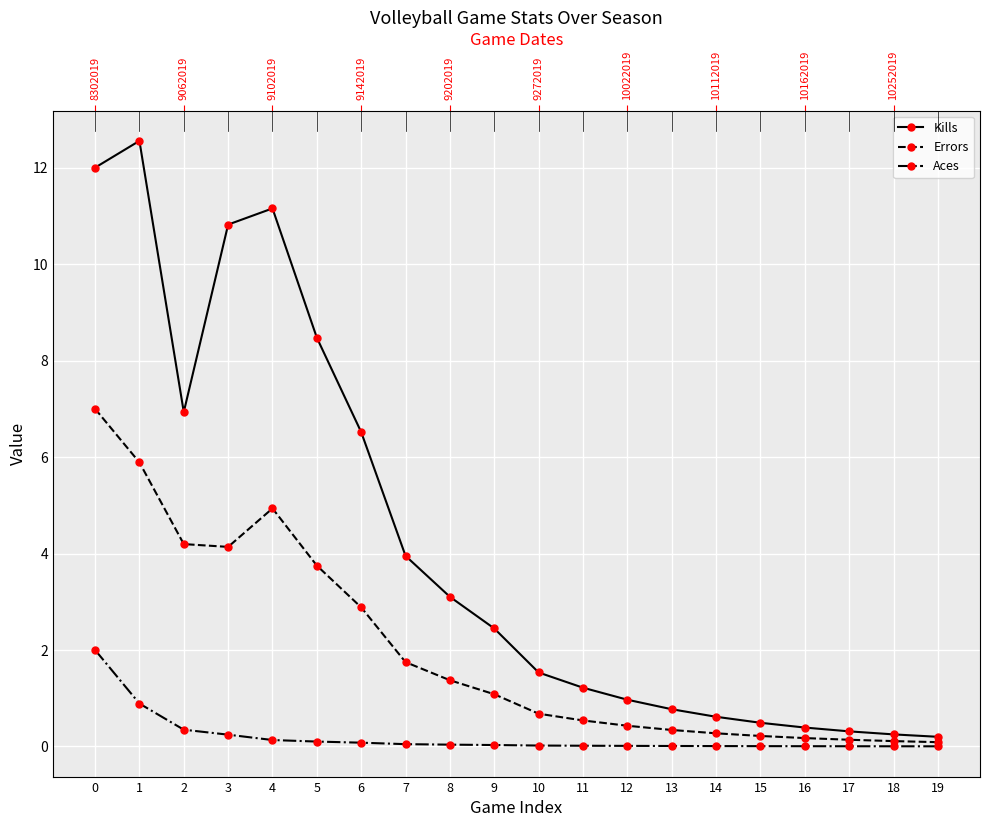

Where is the first local maximum for Kills?

1